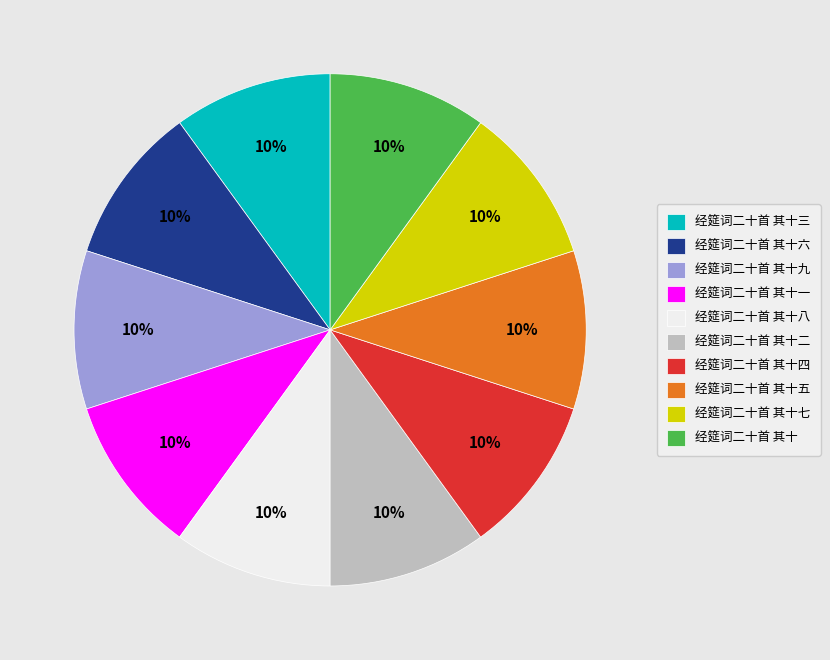

Combined, do 经筵词二十首 其十七 and 经筵词二十首 其十五 account for over 50%?

No